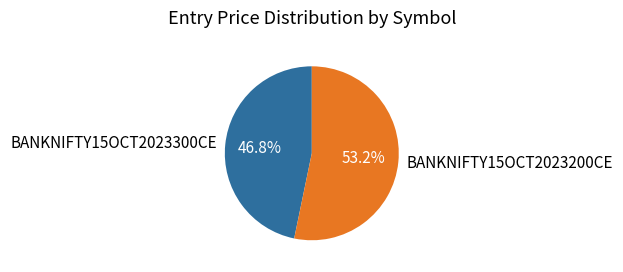

To the nearest percent, what is the difference between the BANKNIFTY15OCT2023300CE and BANKNIFTY15OCT2023200CE slice percentages?

6%